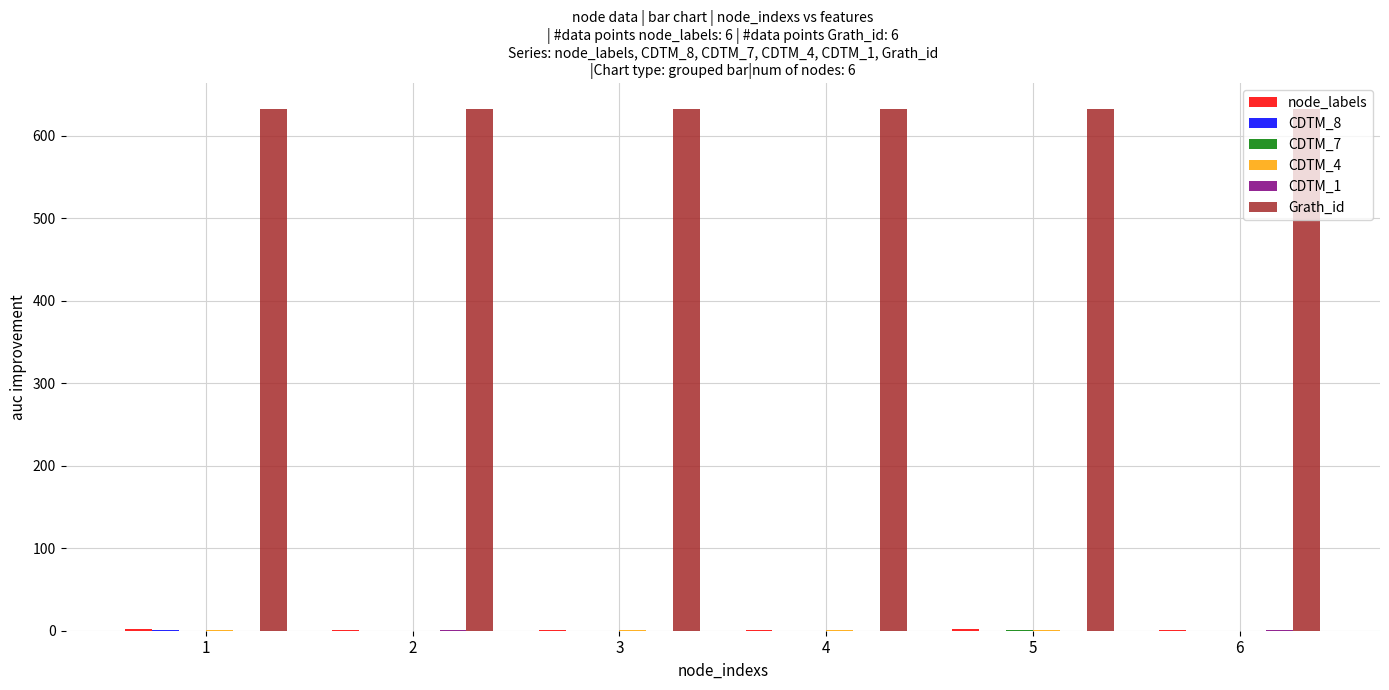

The value of Grath_id at 3 is 632. True or false?

True